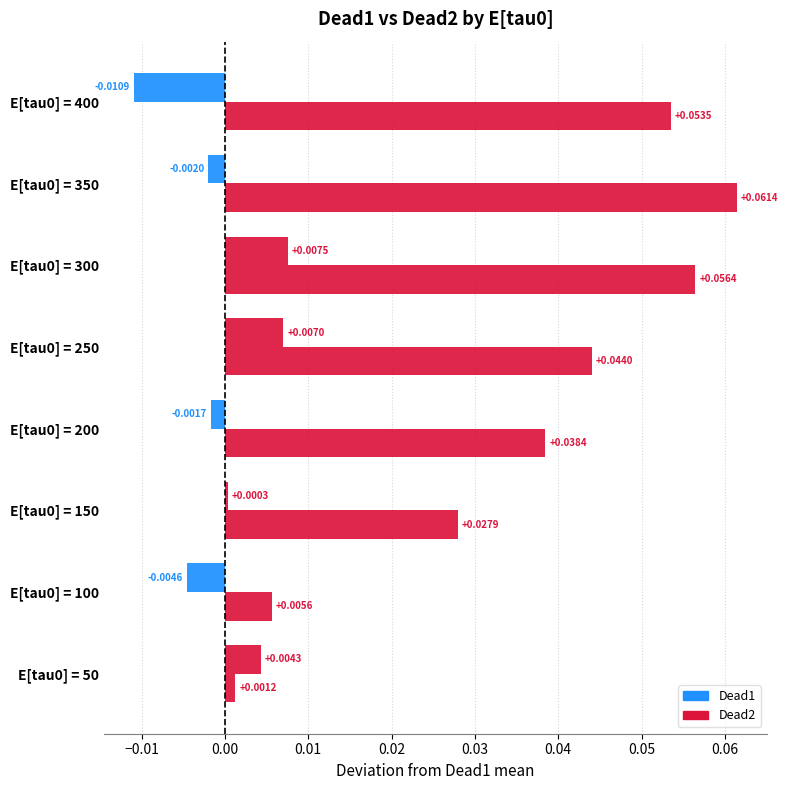

How many distinct data groups are displayed?

2